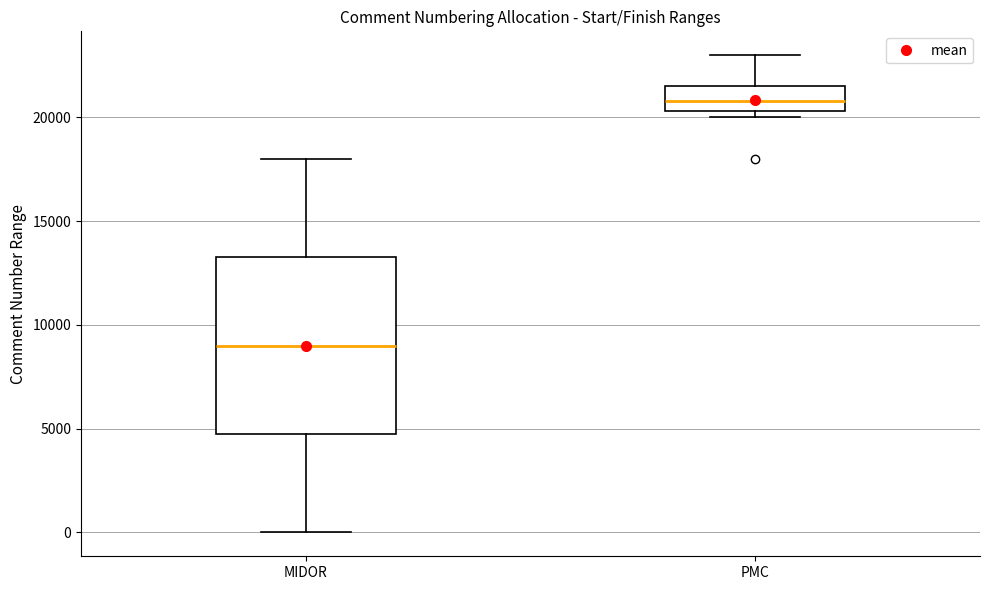

Reading left to right, read every box against the y-axis: the position of its median line, the range the box covers, and the ends of its whiskers. The values are not printed on the chart, so give them approximately, as read against the axis.

MIDOR: median 9000, box 5000 to 13500, whiskers 0 to 18000
PMC: median 21000, box 20500 to 21500, whiskers 20000 to 23000